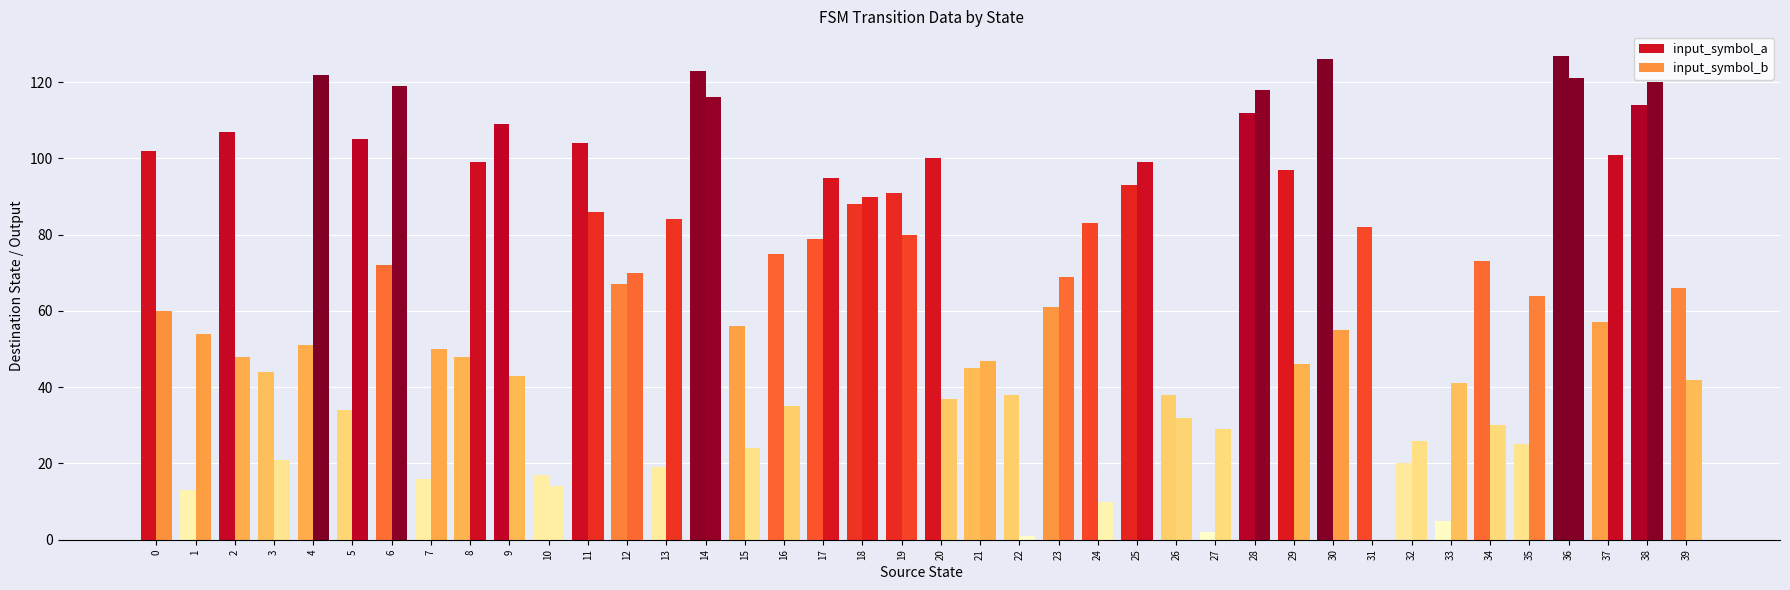

Does the chart contain stacked bars?

No